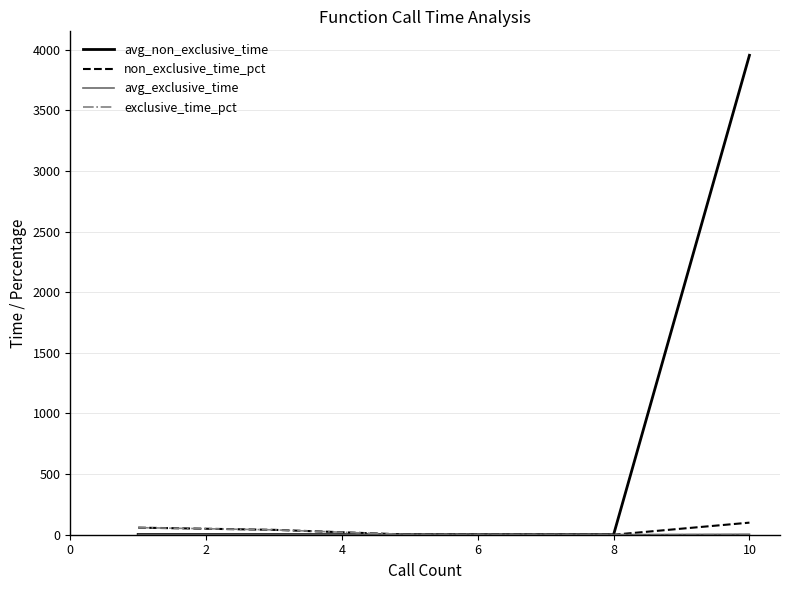

Does the chart have visible grid lines?

Yes